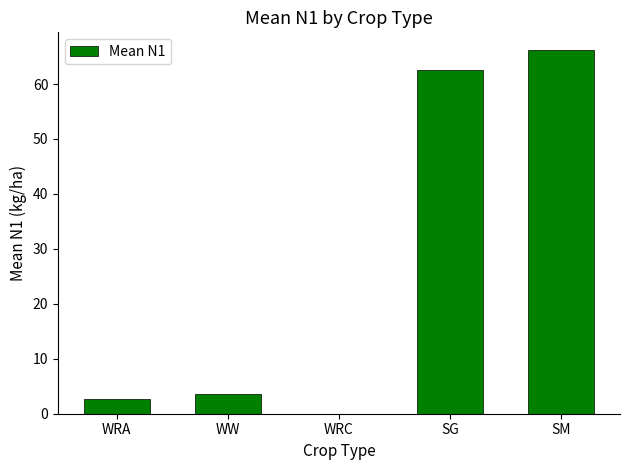

Which category has the highest value across all series?

SM